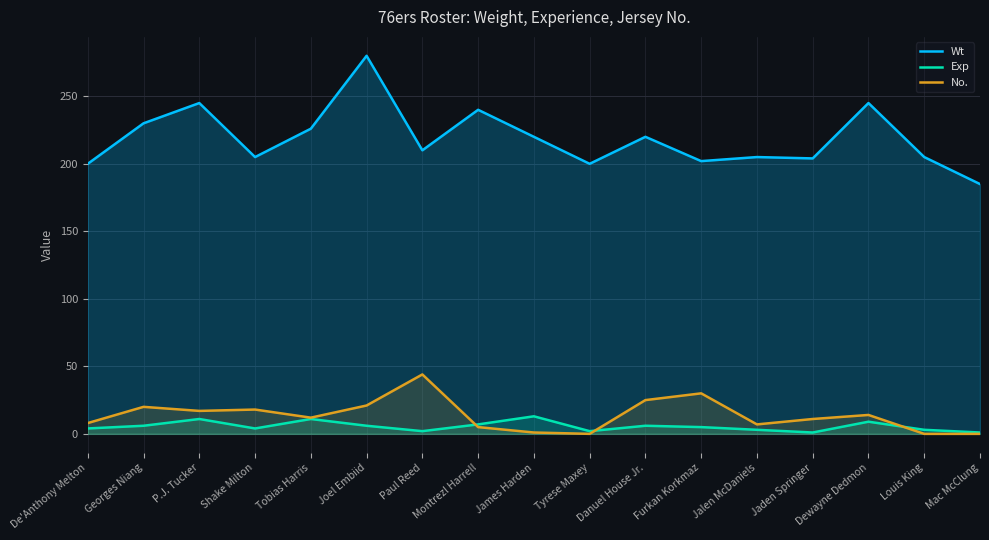

What is the maximum value for Exp?

13